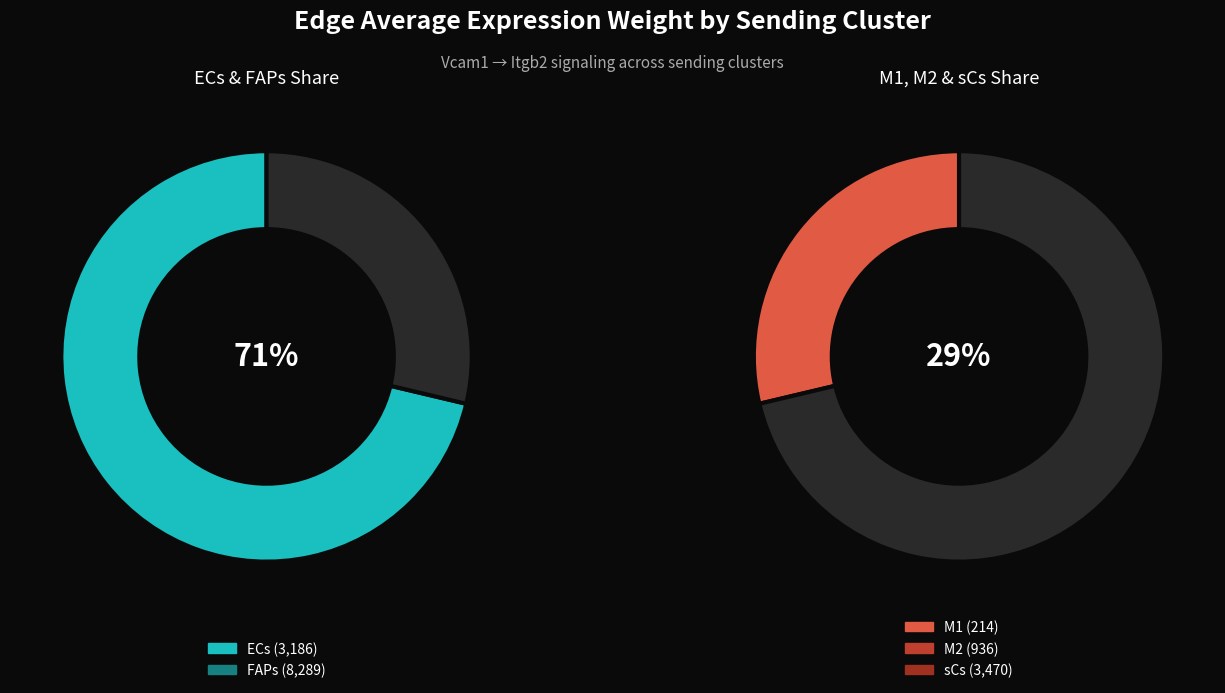

Does any single category account for the majority?

Yes